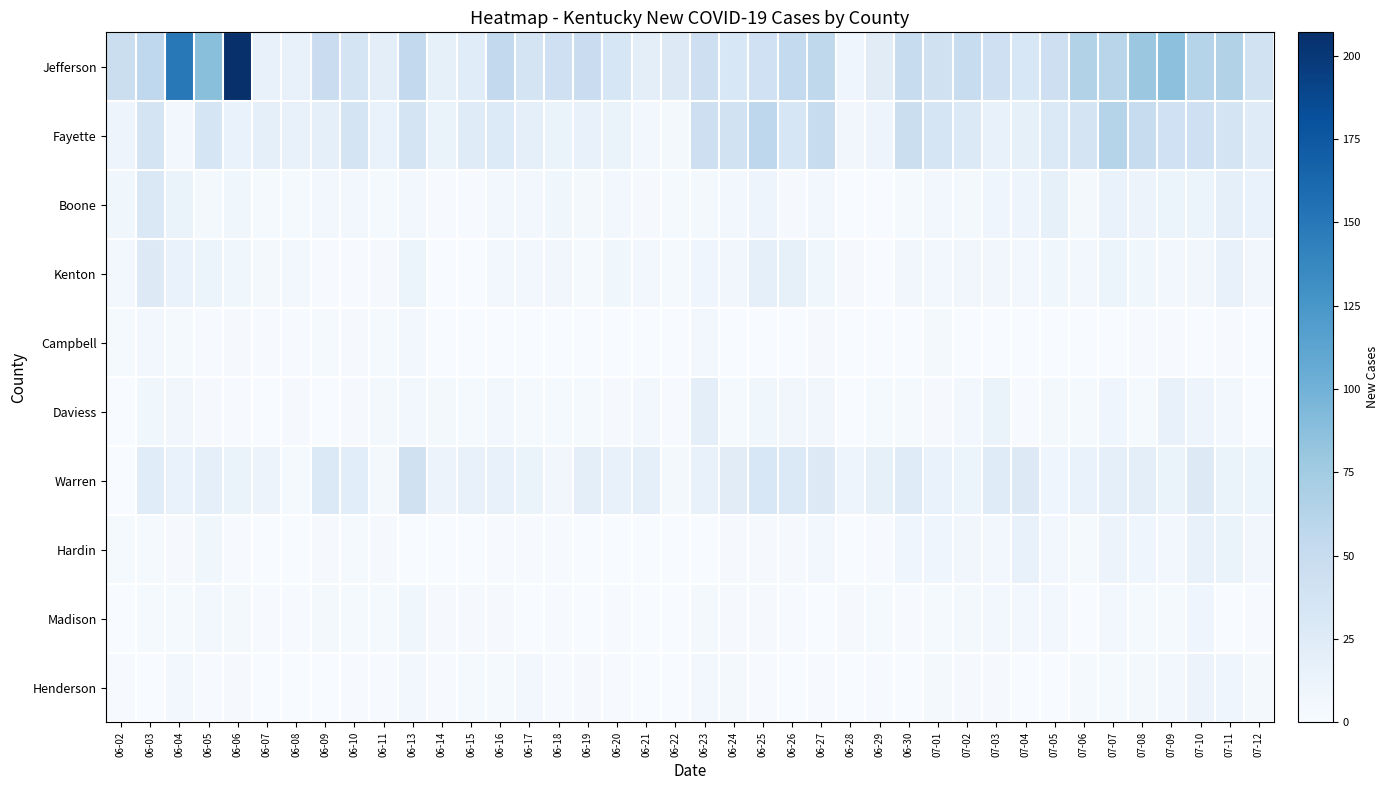

List the series in order of their peak value, highest first.

Jefferson, Fayette, Warren, Boone, Kenton, Daviess, Hardin, Henderson, Madison, Campbell